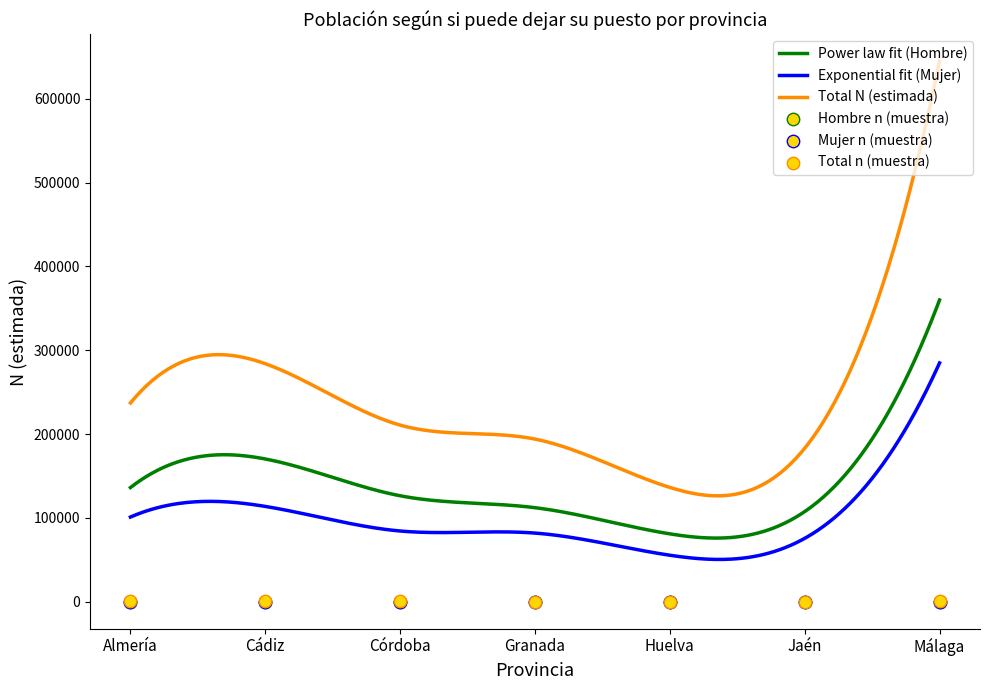

Which series has the largest Y range (max minus min)?

Mujer n (muestra)